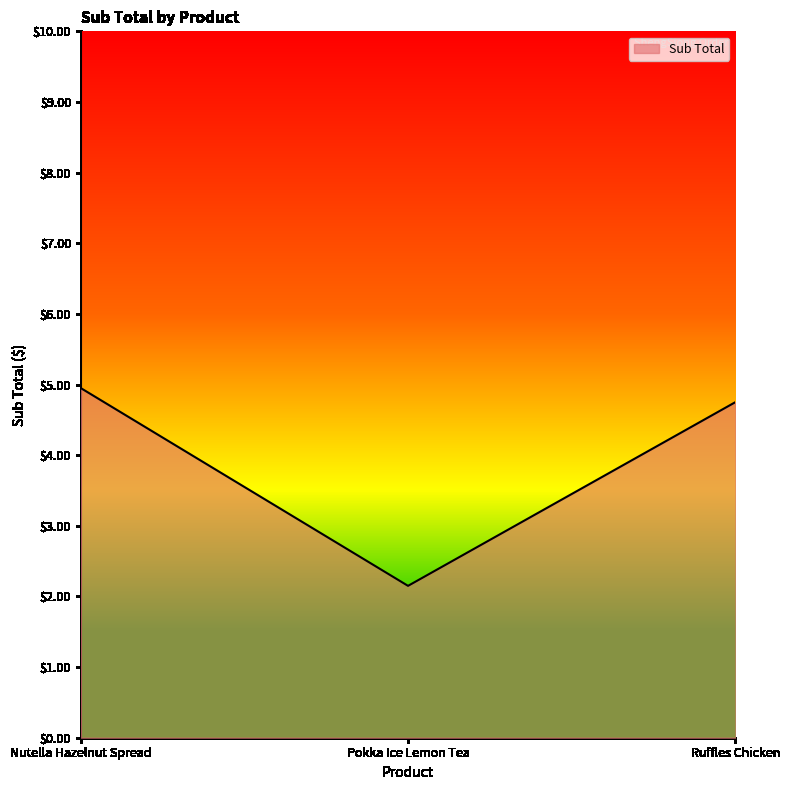

Rank the categories by value from highest to lowest.

Nutella Hazelnut Spread, Ruffles Chicken, Pokka Ice Lemon Tea